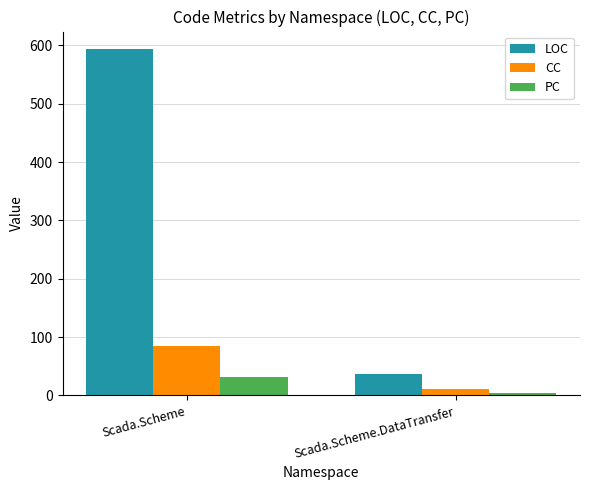

What position from the right is Scada.Scheme?

2